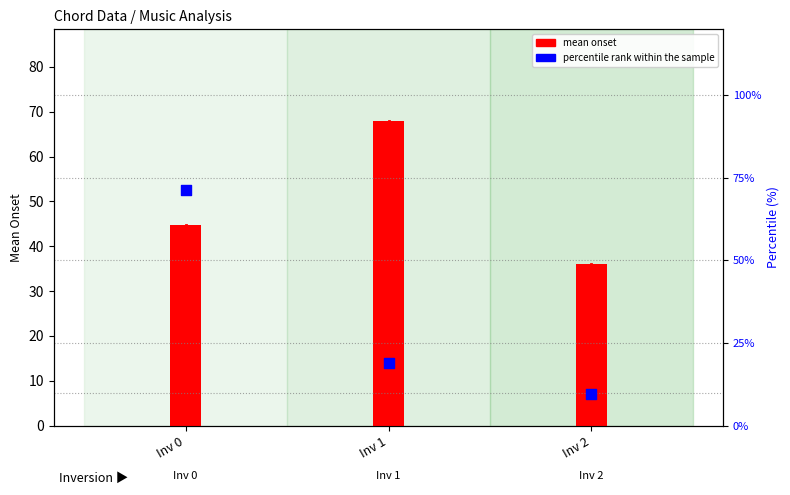

What are all the series names shown in the legend?

mean onset, percentile rank within the sample